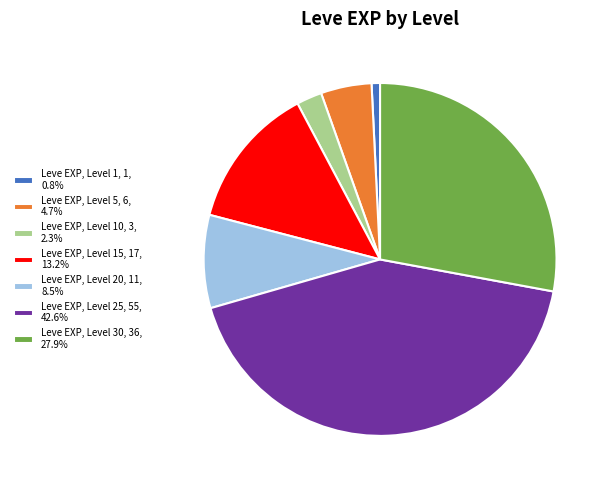

Count the number of slices in the pie.

7